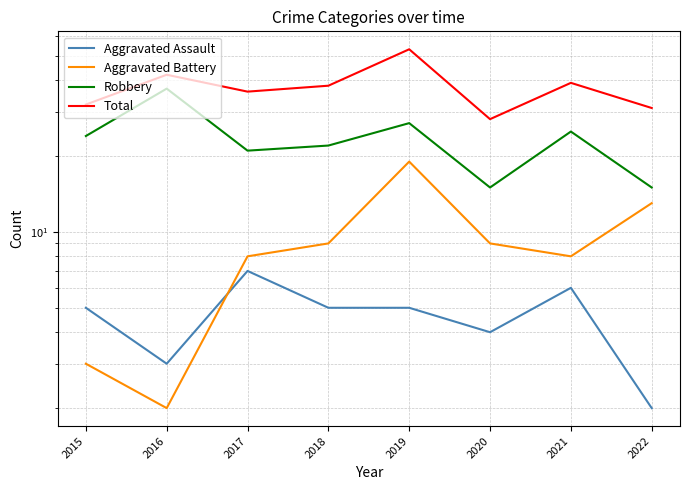

What is the difference between the second highest and minimum values in the Aggravated Battery series?

11